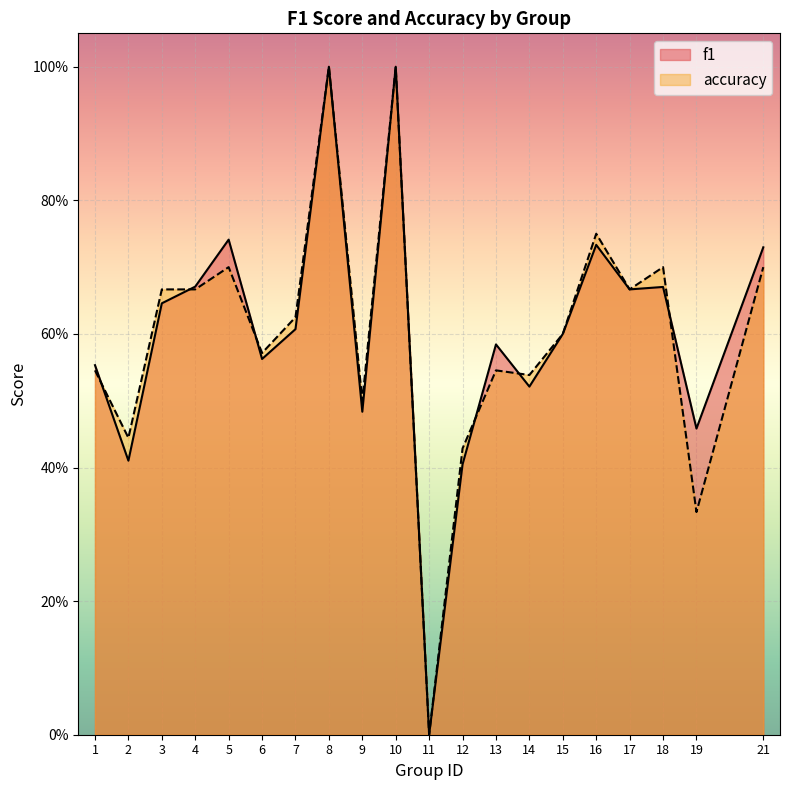

The f1 series shows 0.5 at 19. True or false?

True